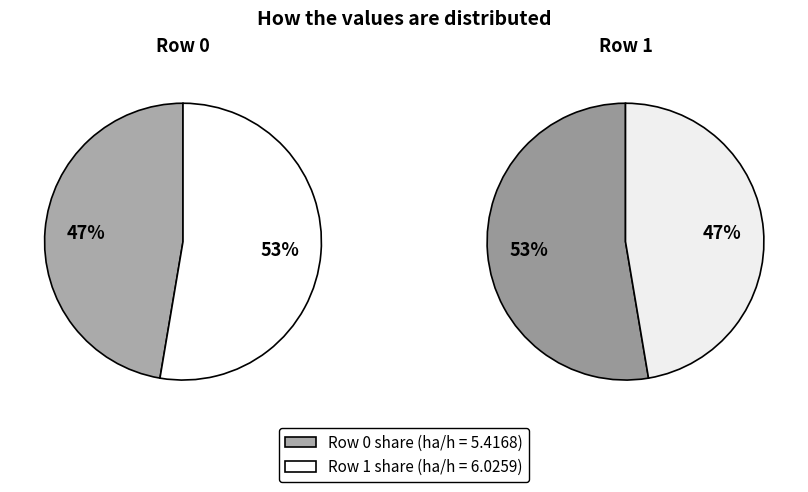

To the nearest percent, what portion does 1 represent?

53%